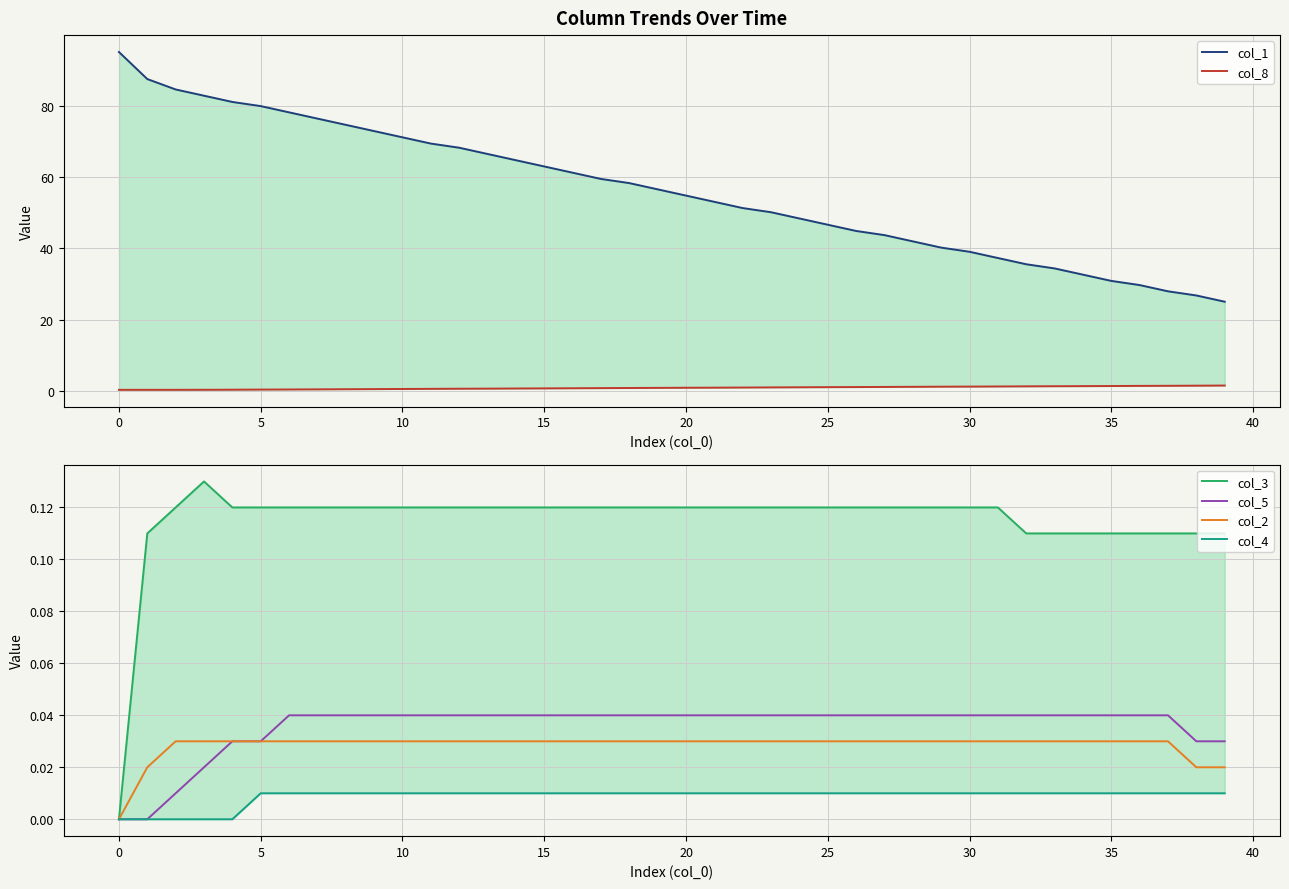

Is the value of col_2 at 30 greater than the value of col_5 at 25?

No